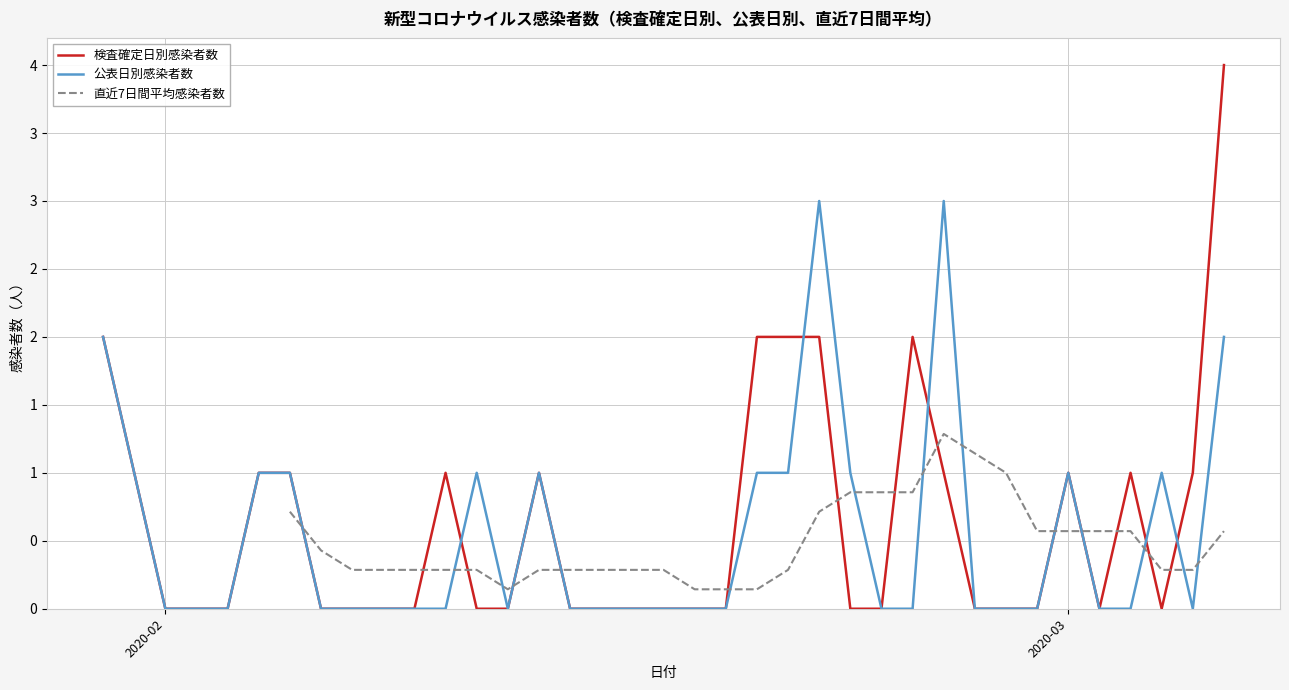

What is the value of the 直近7日間平均感染者数 point at the 11th from the left?

0.3